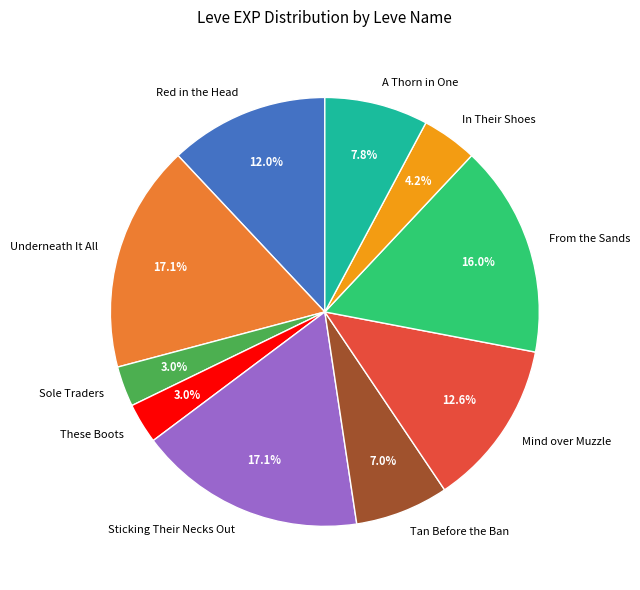

To the nearest percent, what portion does Mind over Muzzle represent?

13%